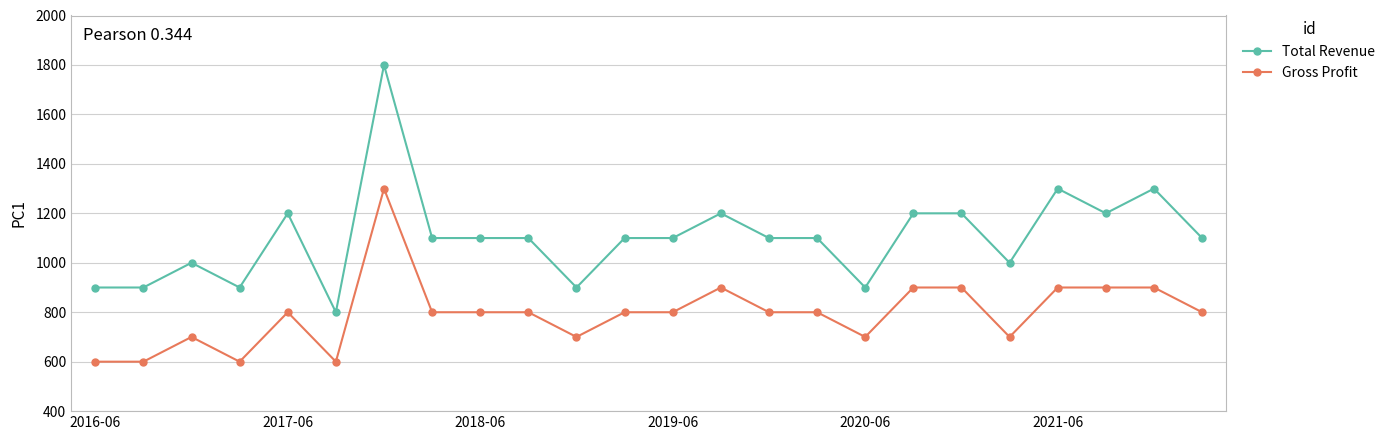

Which series has the widest spread of values?

Total Revenue